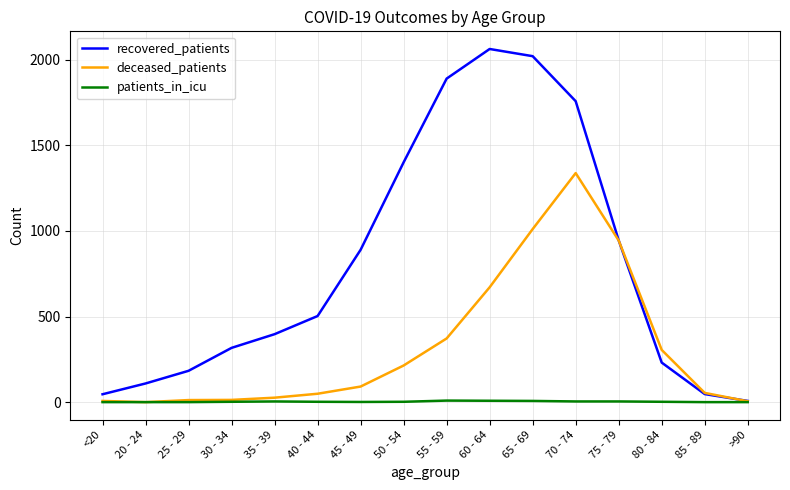

At which category is the sum across all series the highest?

70 - 74